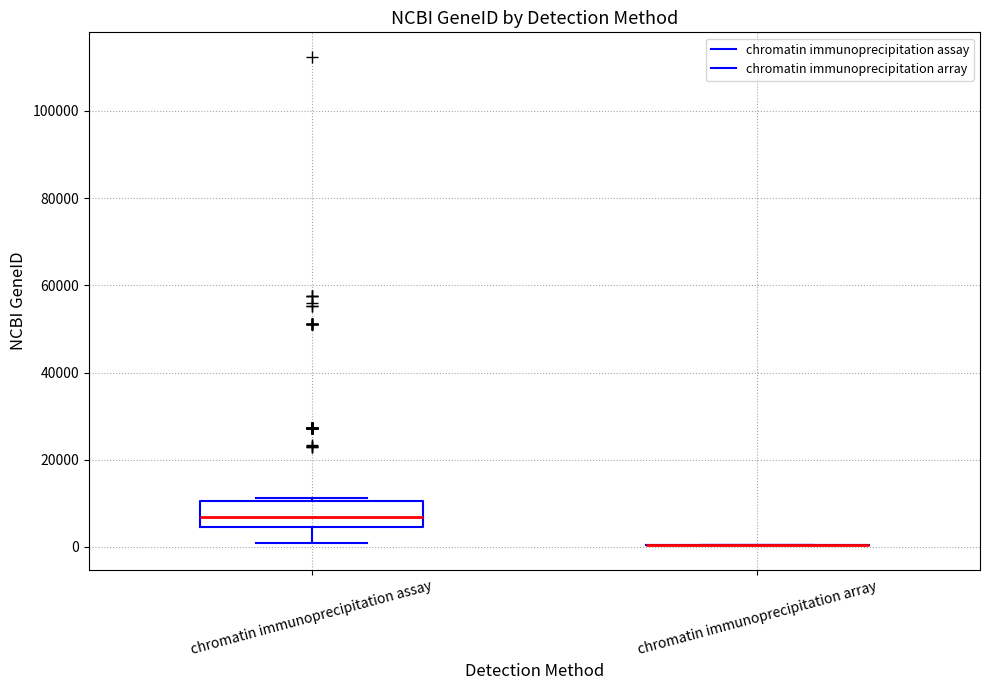

Which box is the tallest, from its lower edge to its upper edge?

chromatin immunoprecipitation assay